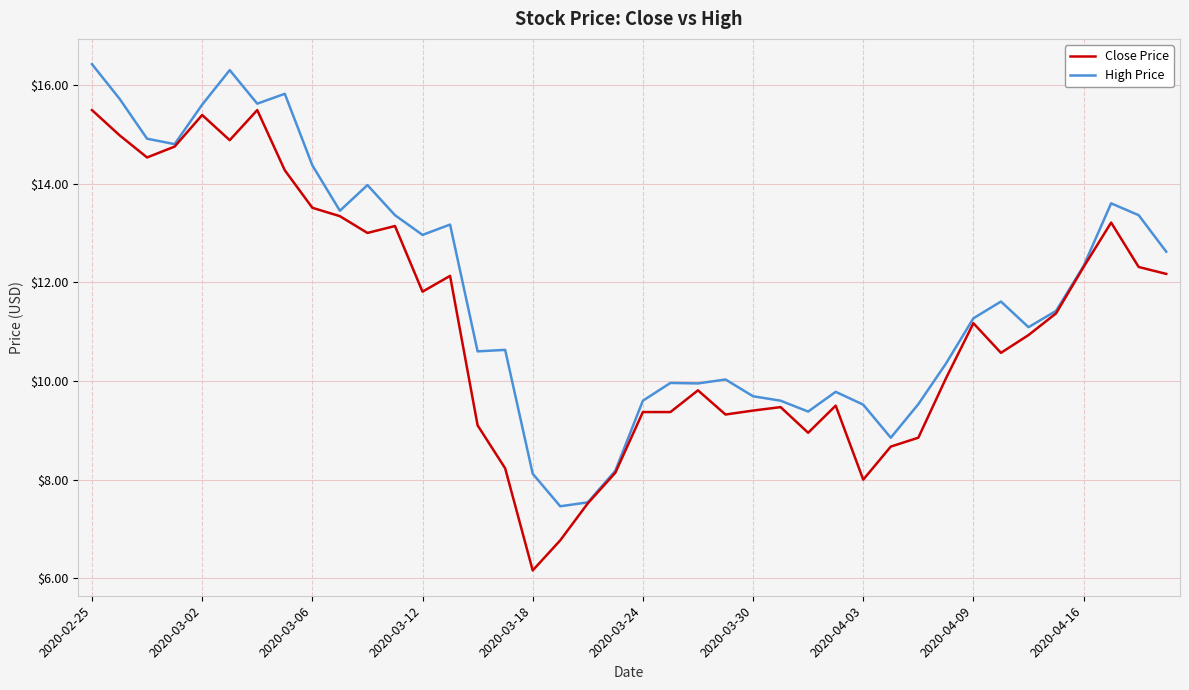

Rank the series by their maximum value, from lowest to highest.

Close Price, High Price